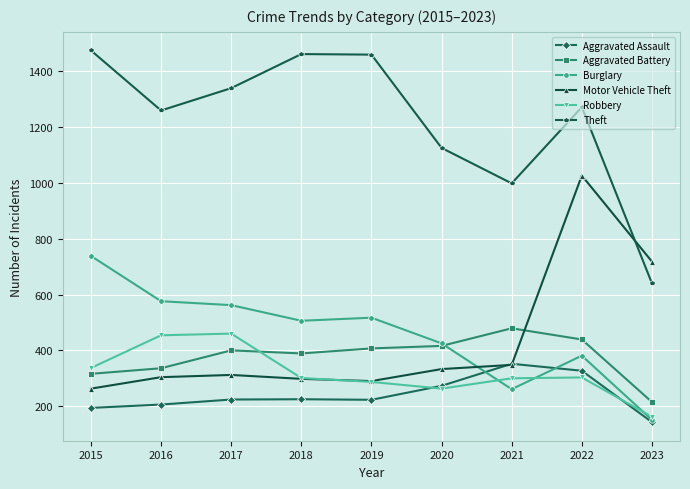

Is it true that Robbery equals 199 at 2015?

False